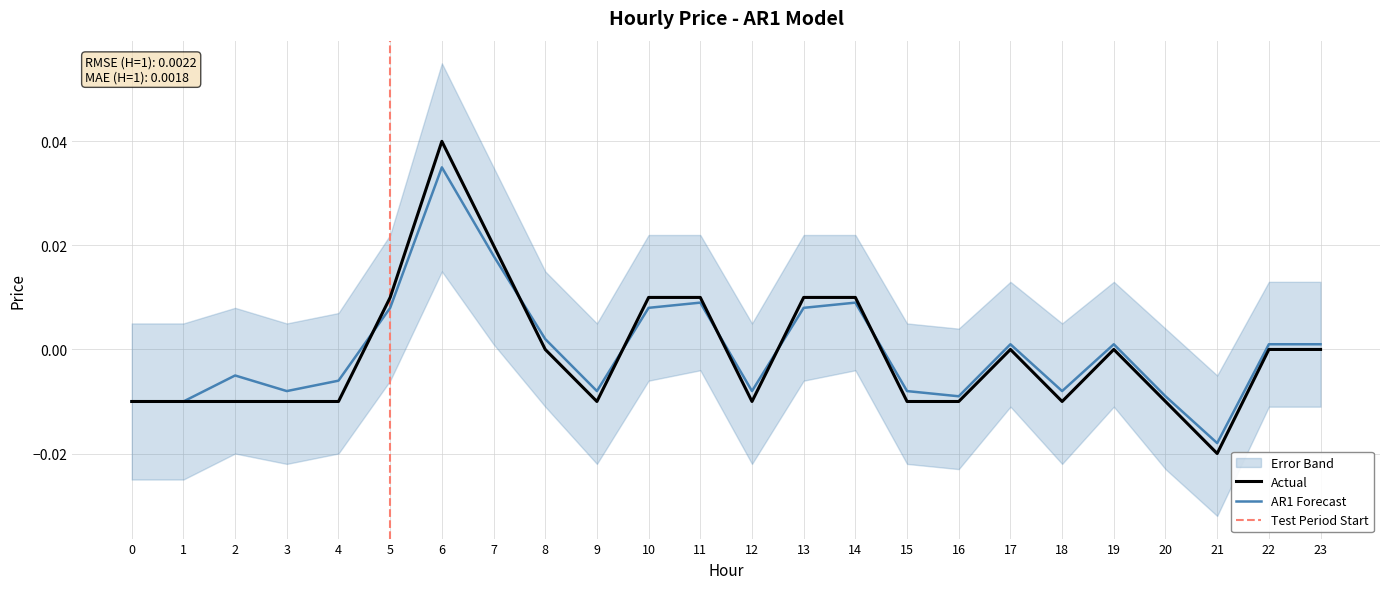

Is the value of price at 6 greater than the value of forecast at 13?

Yes